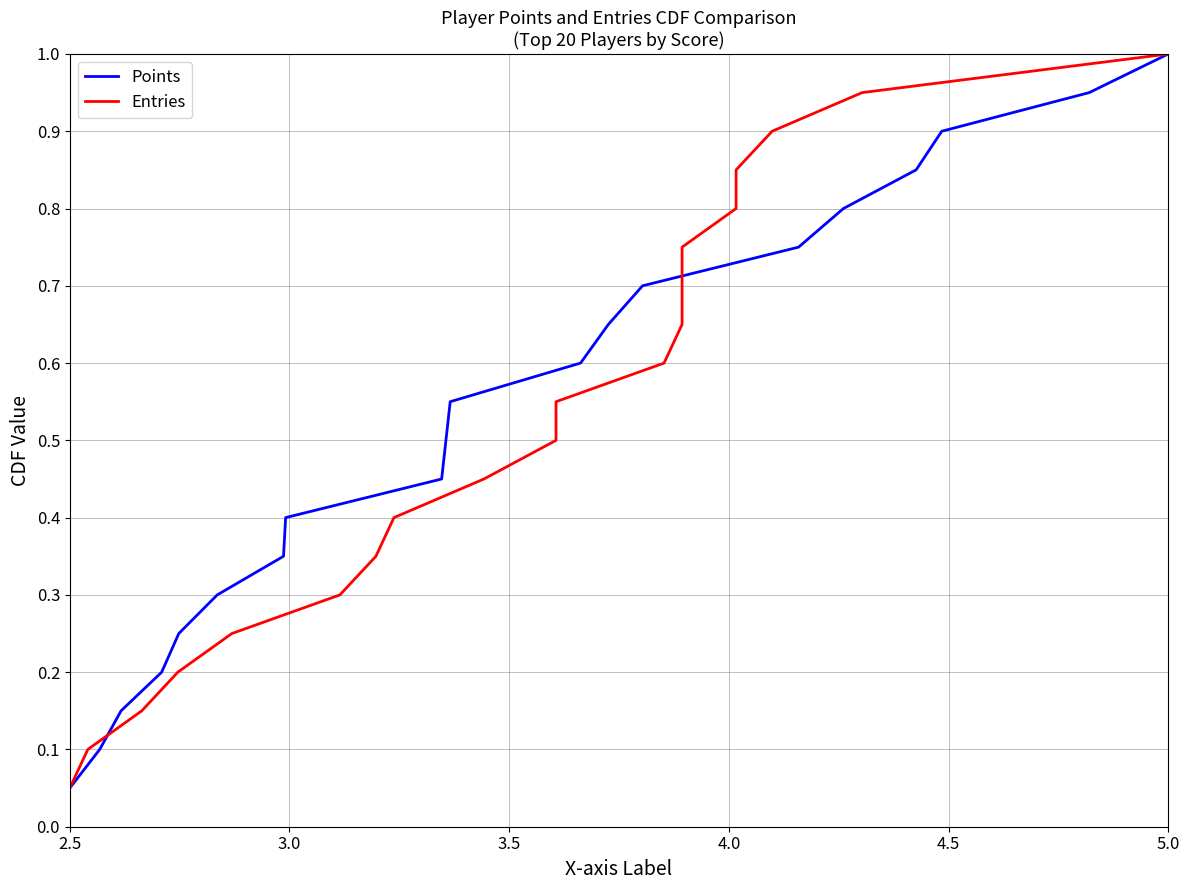

True or false: Points and Entries intersect in this chart.

False